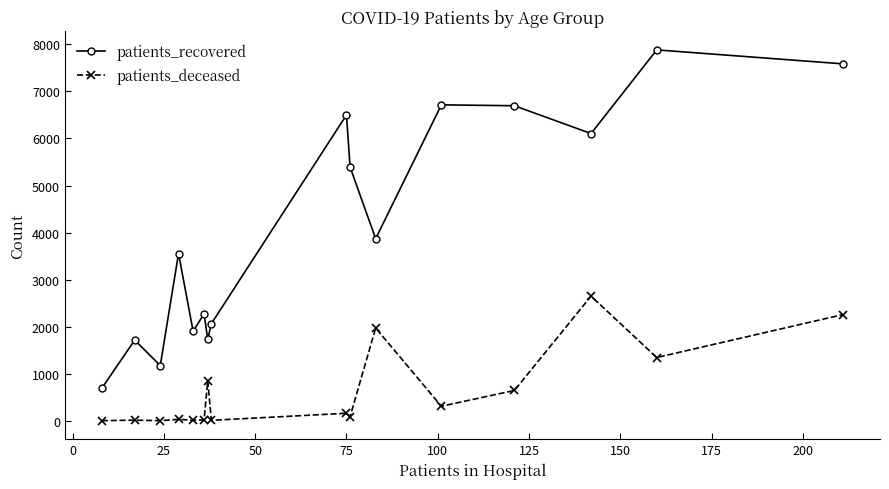

At how many categories does at least one series exceed 5220?

7